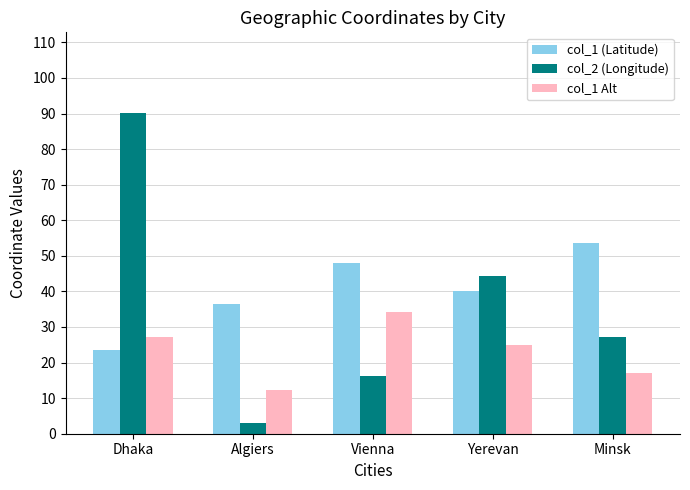

The value of col_1 (Latitude) at Vienna is 48.1. True or false?

True